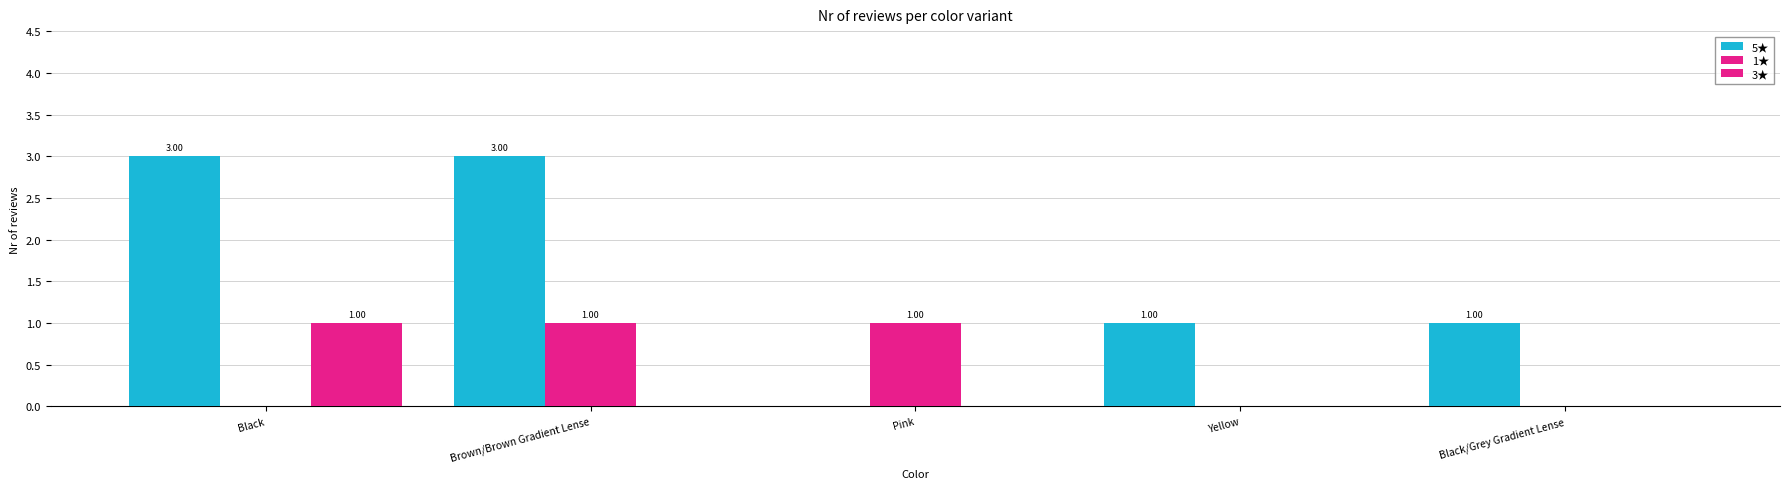

Is the value of 1★ at Black/Grey Gradient Lense greater than the value of 5★ at Yellow?

No